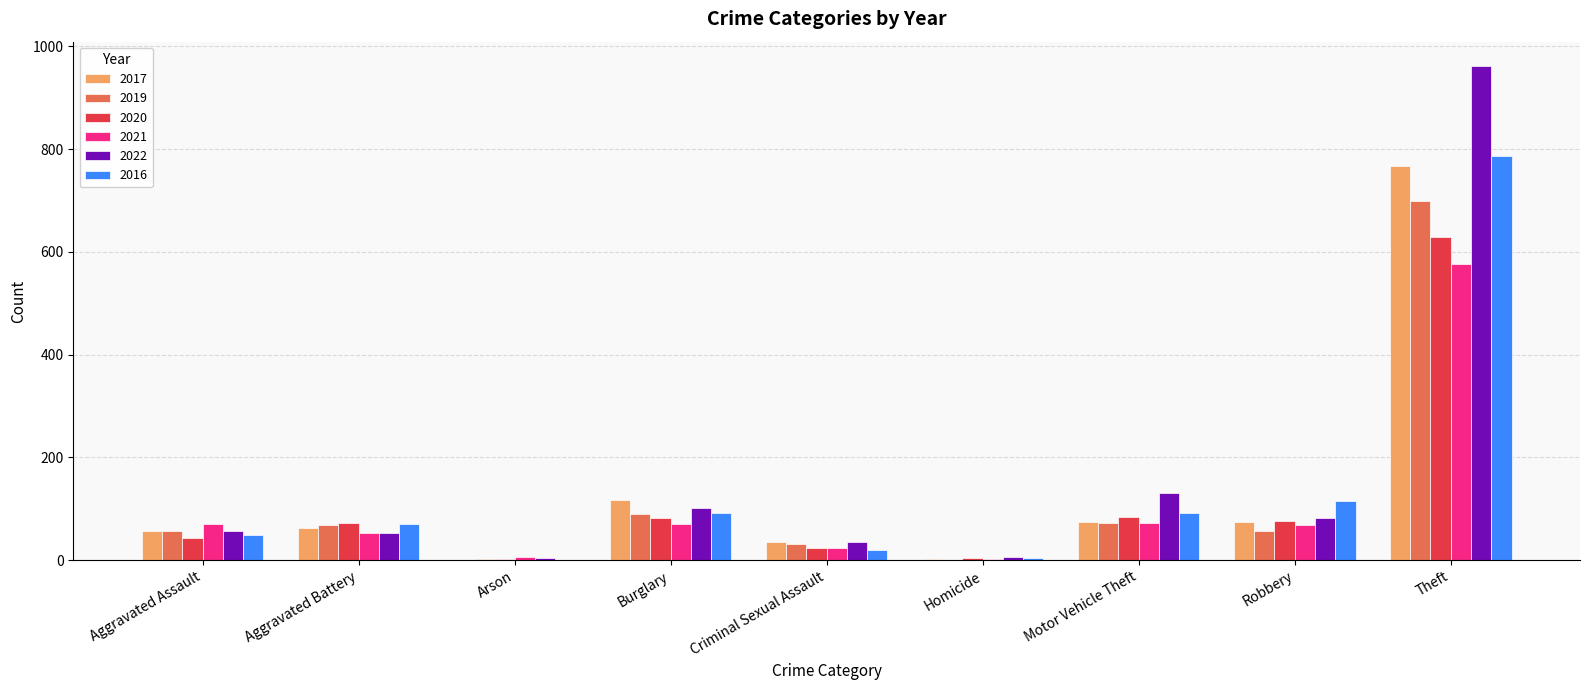

At which category is the sum across all series the highest?

Theft